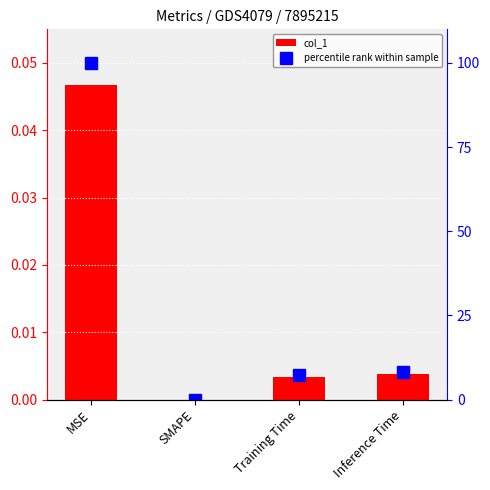

How many distinct data groups are displayed?

2